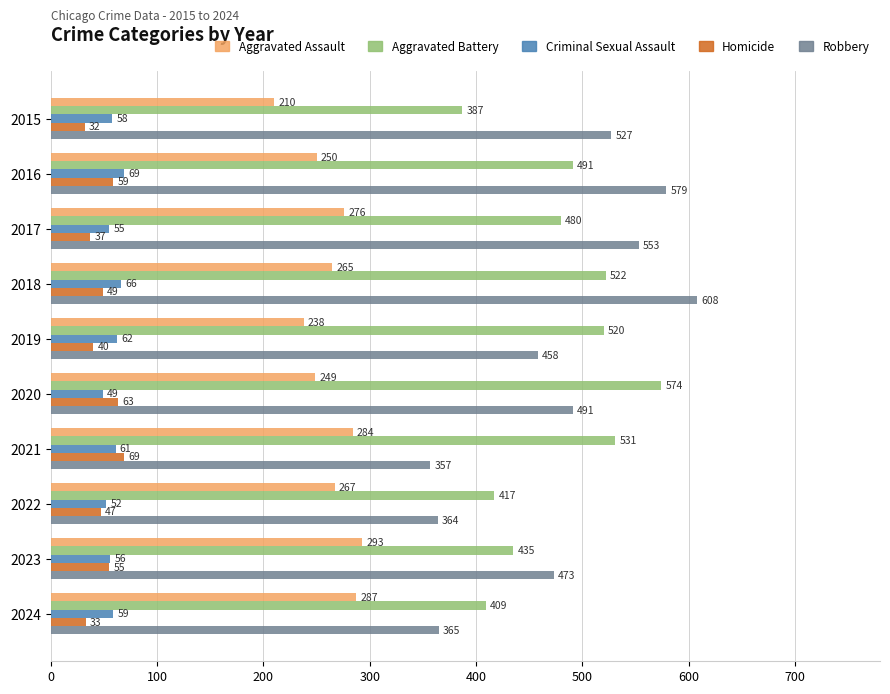

At which label is Homicide closest to 50?

2018